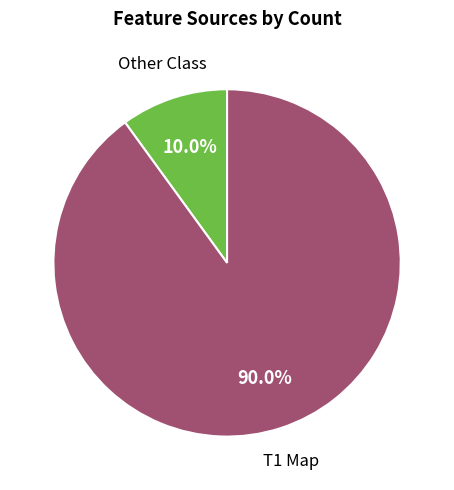

Is there any slice that represents more than half of the pie?

Yes